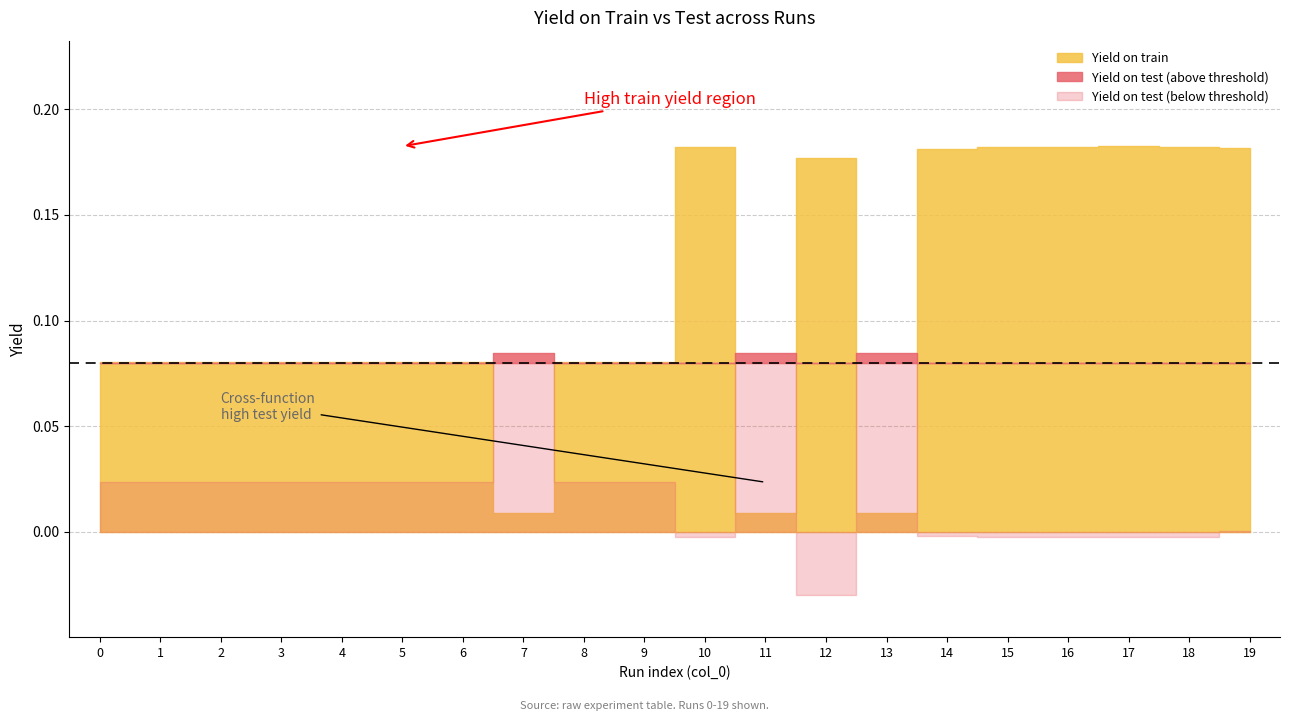

At which category is the sum across all series the highest?

19